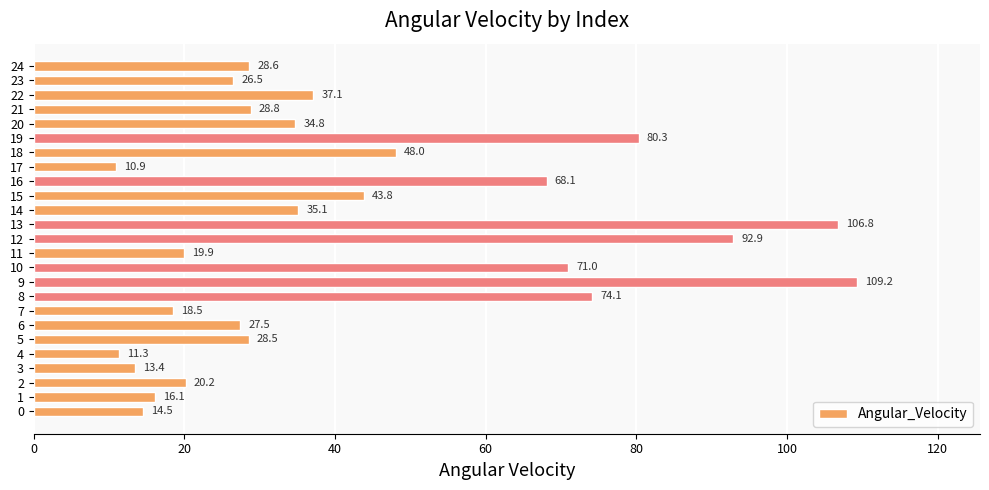

How many series are shown in this chart?

1